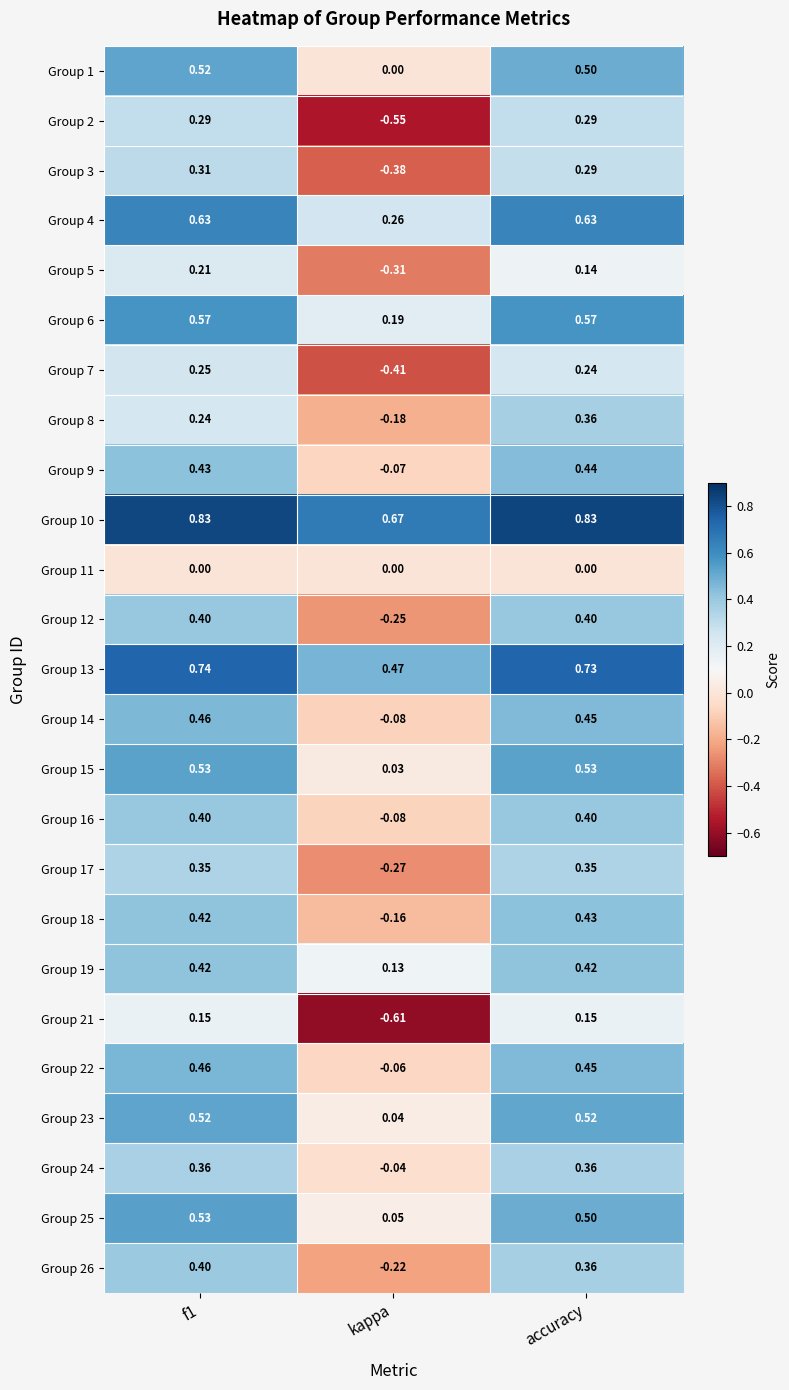

Is the value of Group 13 at kappa greater than the value of Group 6 at f1?

No